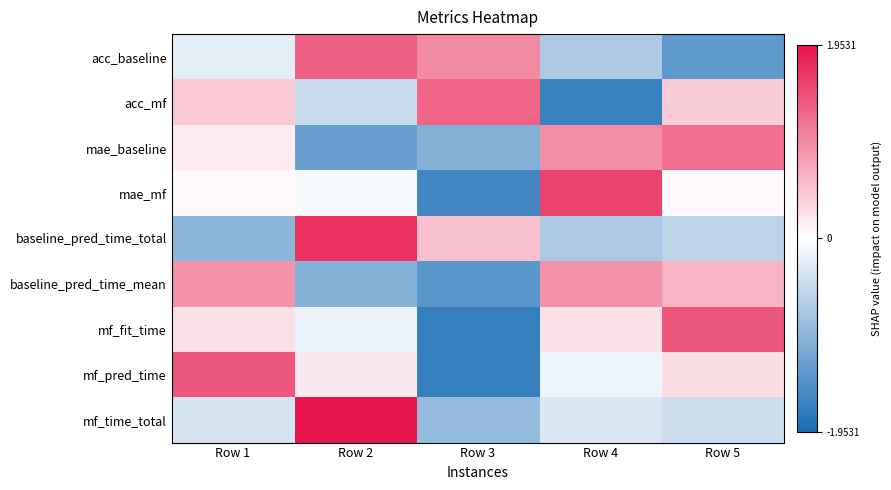

At which category is the sum across all series the highest?

Row 2